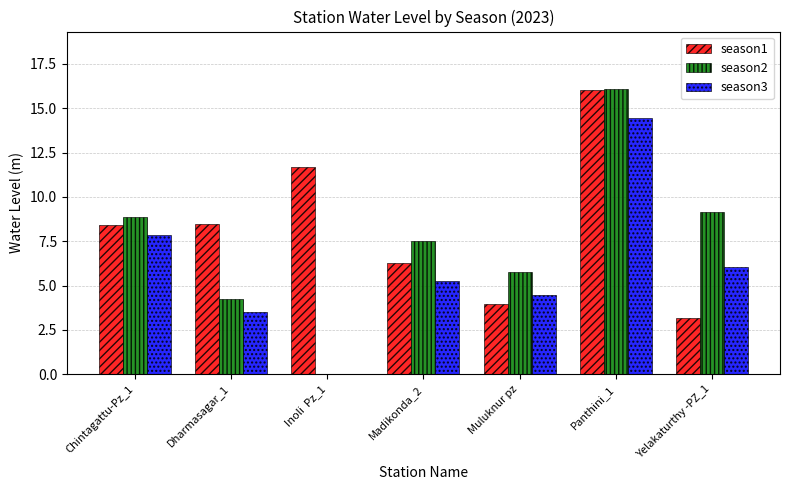

What are all the series names shown in the legend?

season1, season2, season3